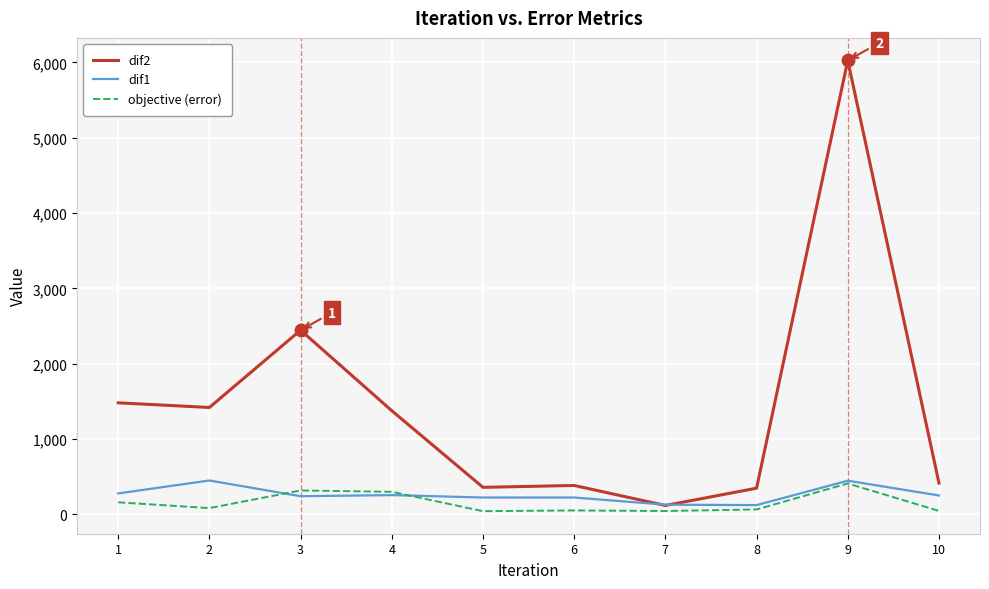

What is the sum of the dif1 values at 6 and 9?

672.7